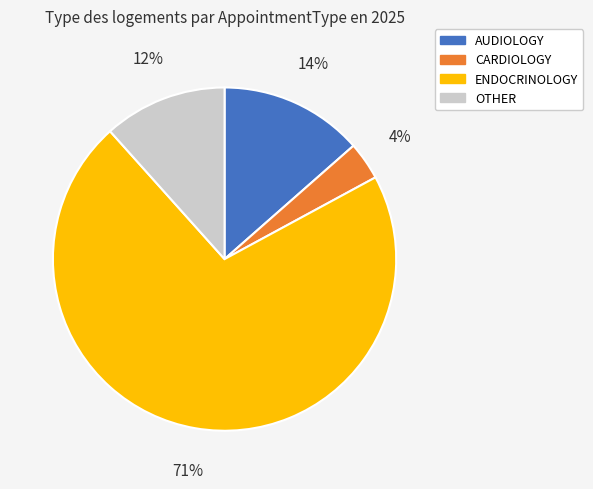

Is there a majority slice in this chart?

Yes